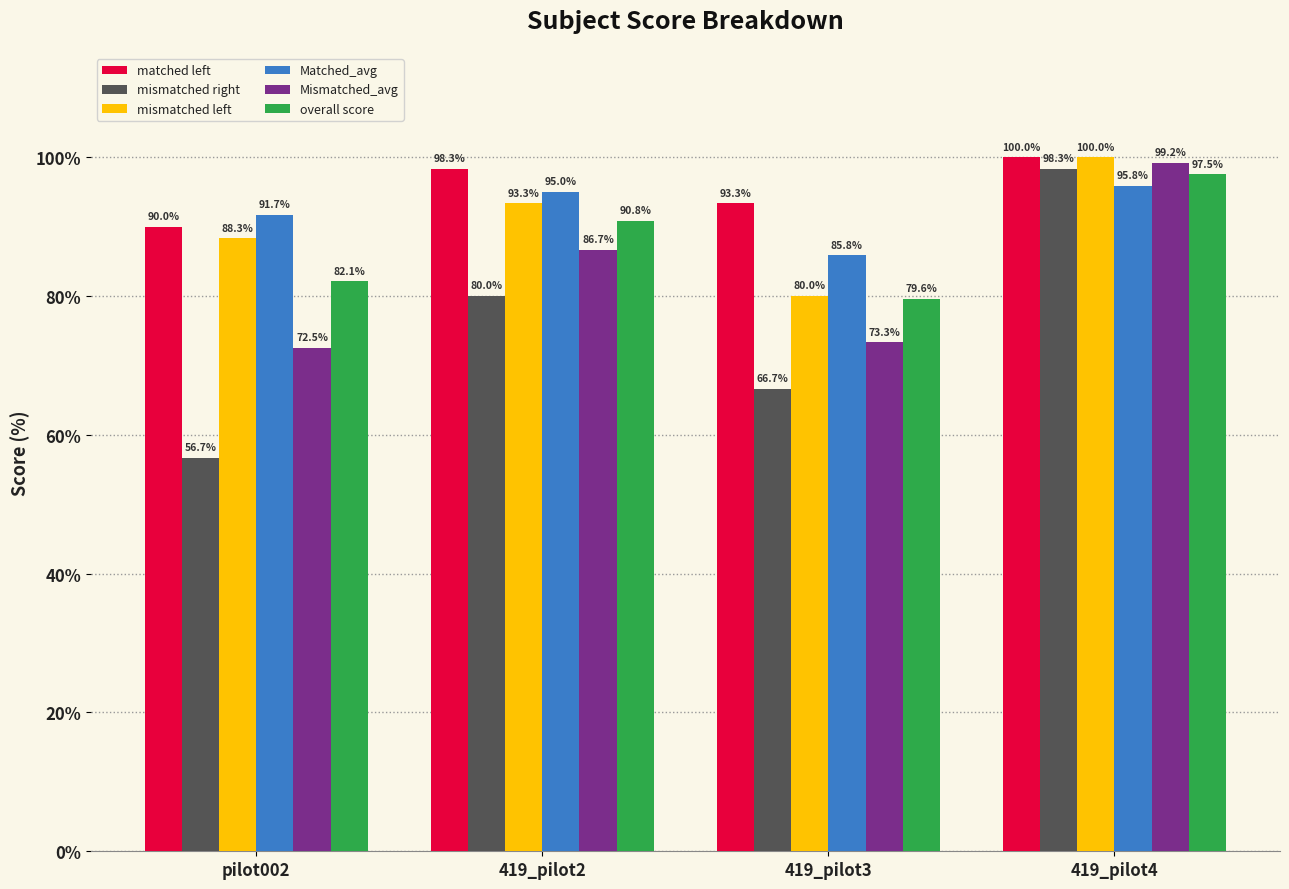

What is the difference between the second highest and minimum values in the mismatched left series?

13.3